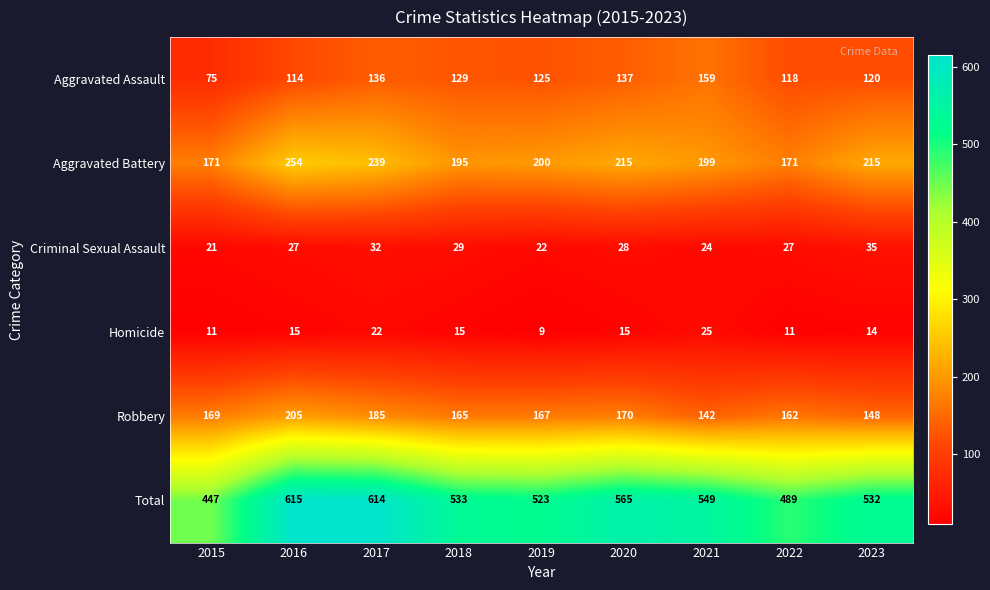

The Criminal Sexual Assault series shows 28 at 2020. True or false?

True